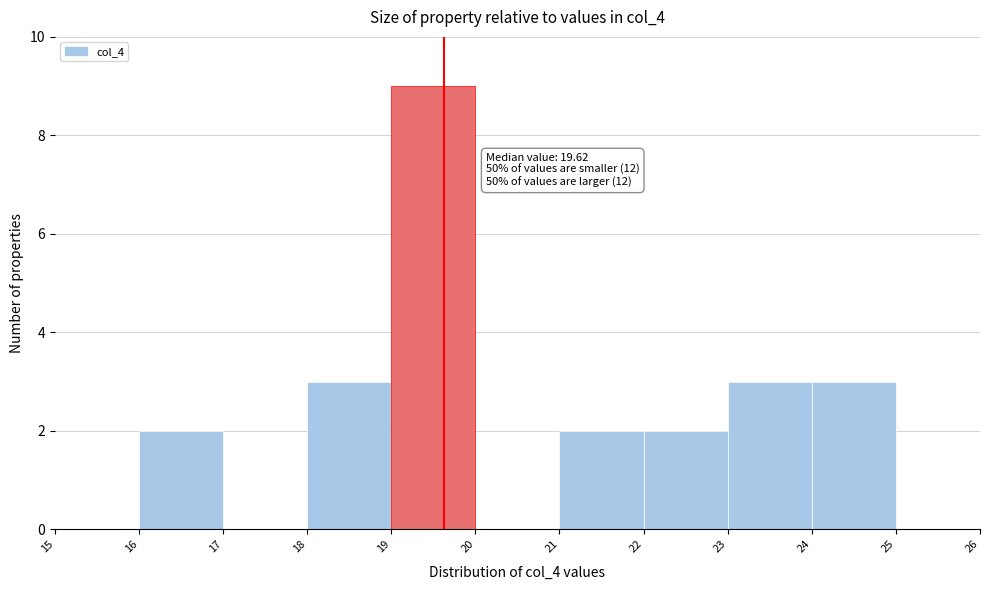

Which range on the x-axis has the tallest bar?

19 to 20